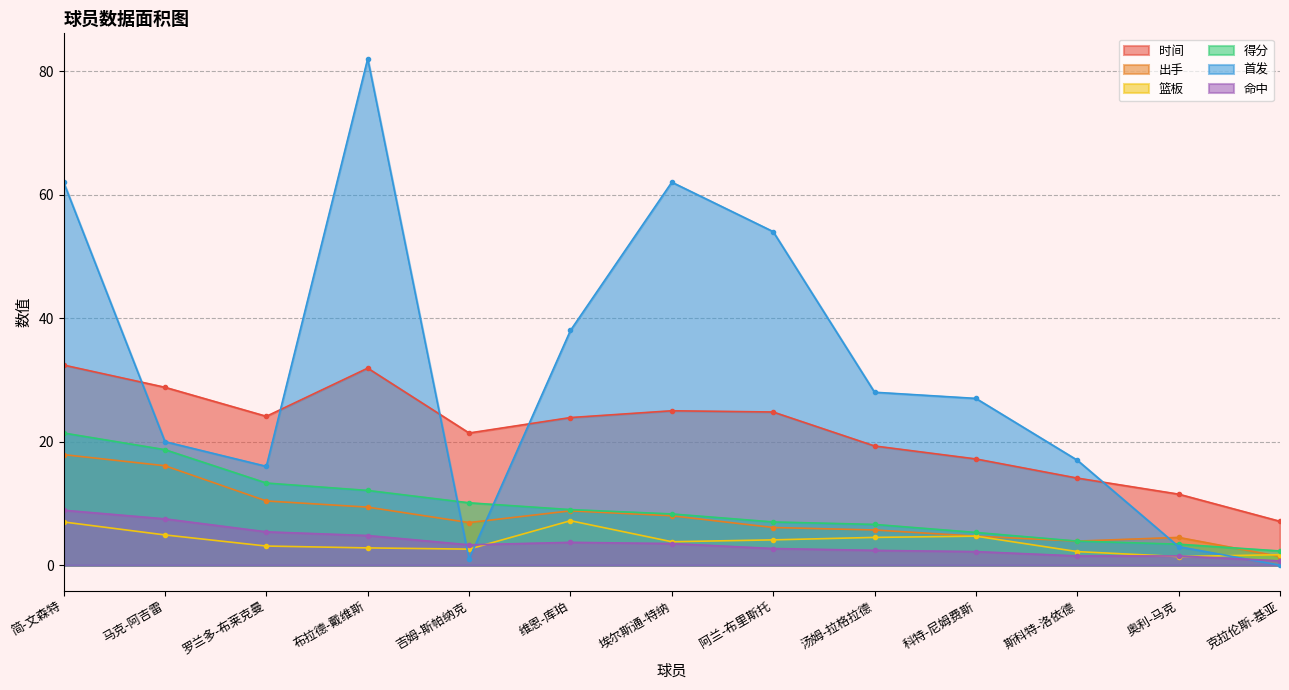

Which series has the largest total across all categories?

首发